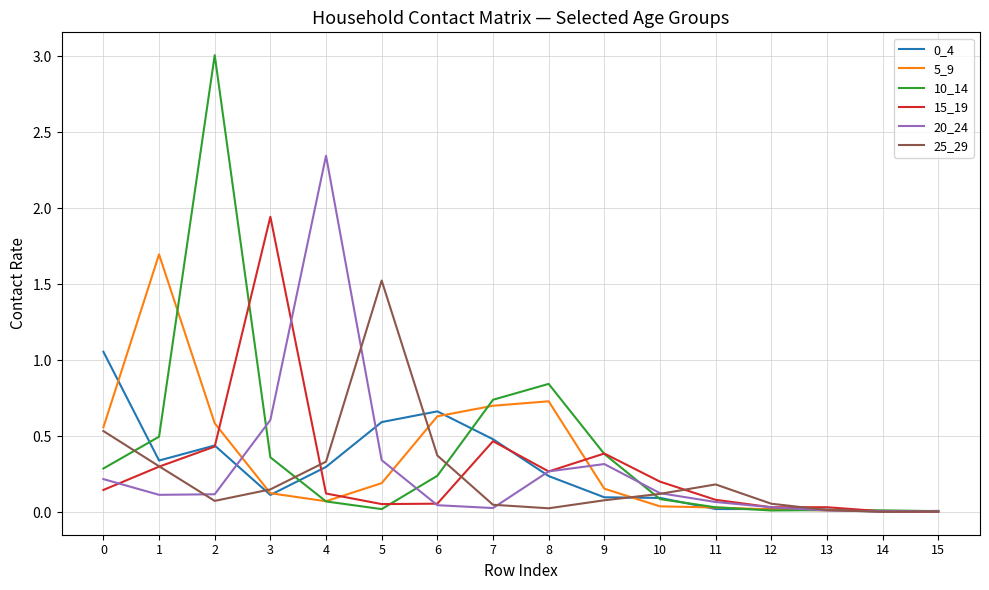

What is the greatest value displayed?

3.0